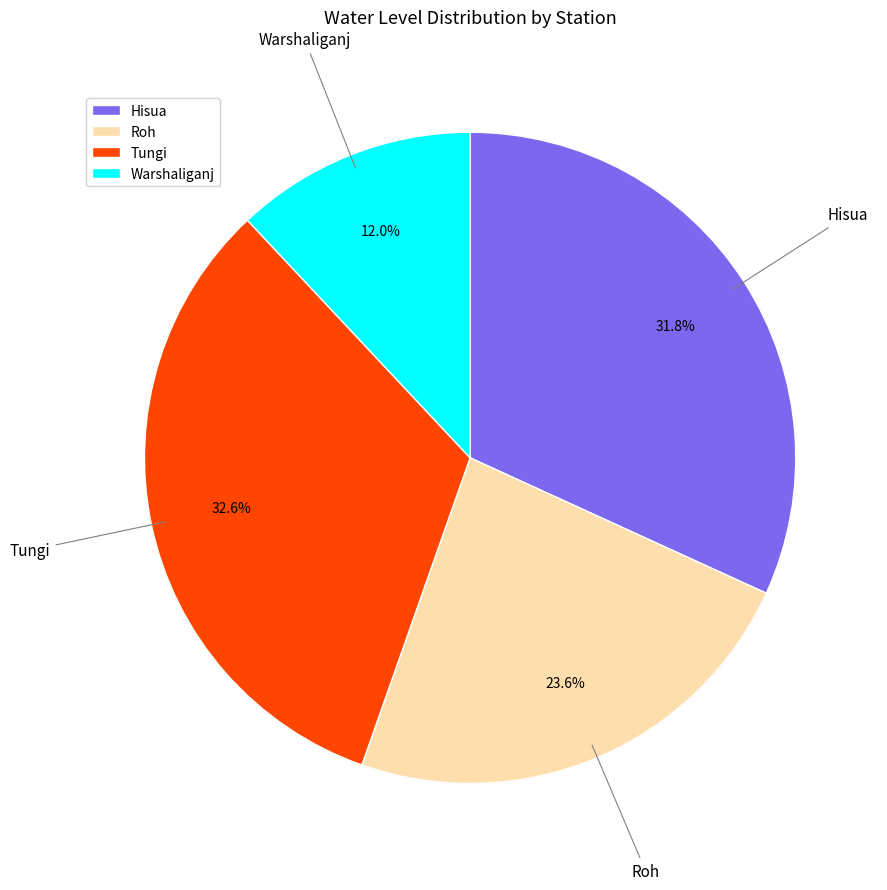

Which category has the smallest portion of the pie?

Warshaliganj